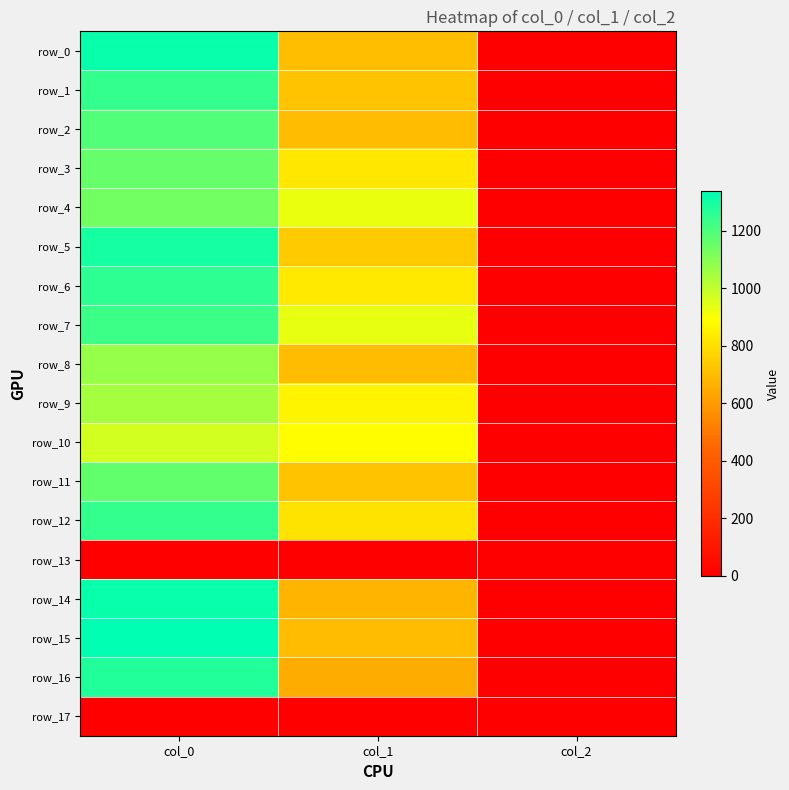

Reading left to right, transcribe all the data shown in this chart.

row_0: 1320.0	702.0	2.0
row_1: 1246.7	715.5	2.0
row_2: 1193.3	695.2	2.0
row_3: 1156.7	820.1	2.0
row_4: 1136.7	928.1	2.0
row_5: 1300.0	739.1	2.0
row_6: 1256.7	826.9	2.0
row_7: 1230.0	931.5	2.0
row_8: 1073.3	698.6	2.0
row_9: 1046.7	860.6	2.0
row_10: 970.0	884.2	2.0
row_11: 1160.0	715.5	2.0
row_12: 1246.7	810.0	2.0
row_13: 0.0	0.0	0.0
row_14: 1316.7	675.0	2.0
row_15: 1336.7	695.2	2.0
row_16: 1276.7	648.0	2.0
row_17: 0.0	0.0	0.0